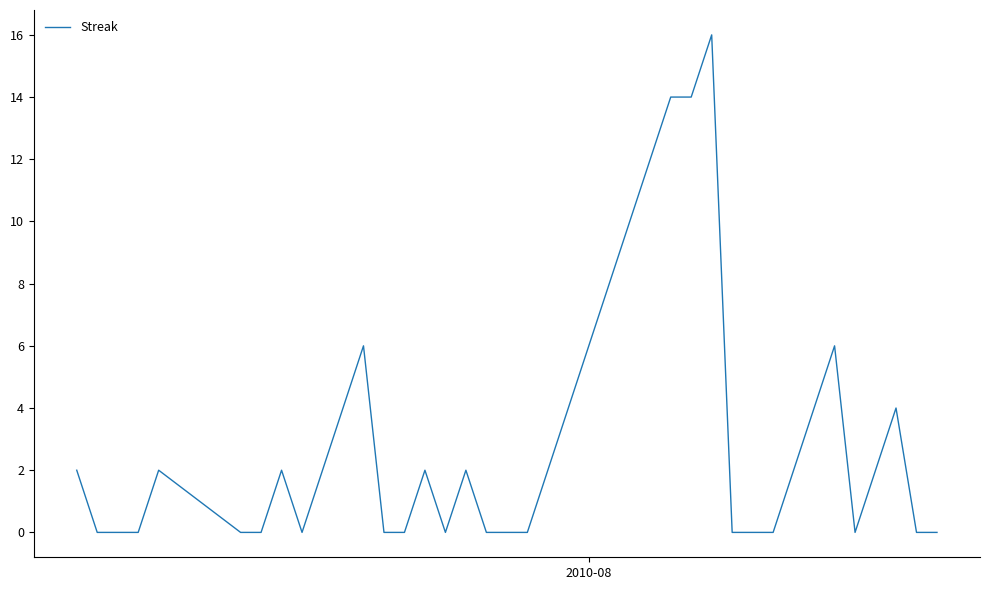

What is the sum of all values?

126